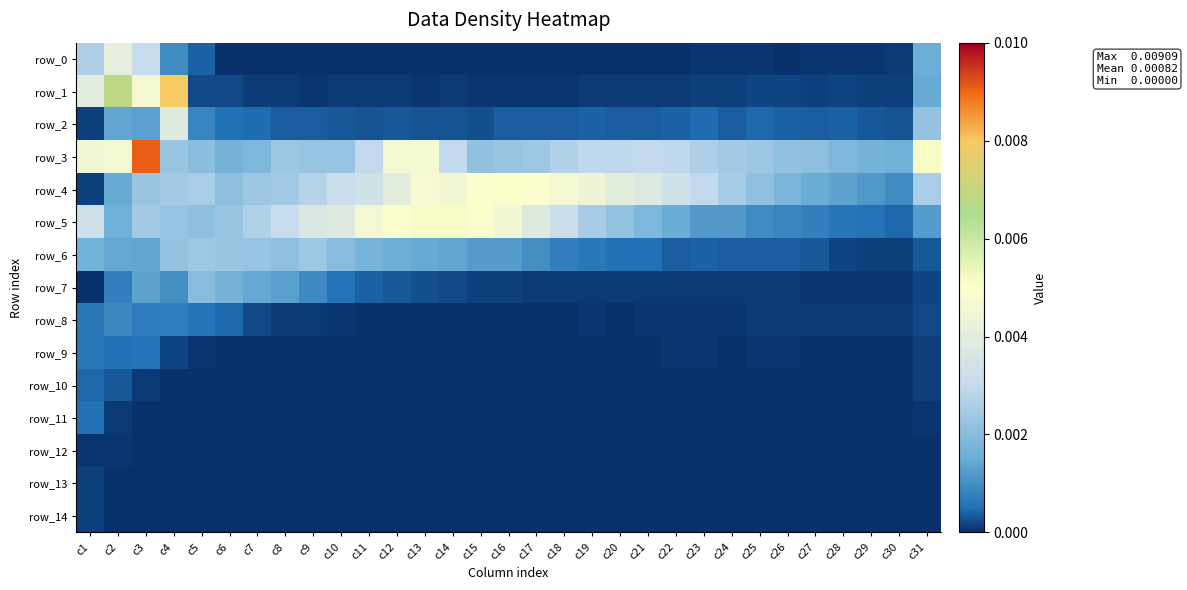

Which series has the largest total across all categories?

row_3